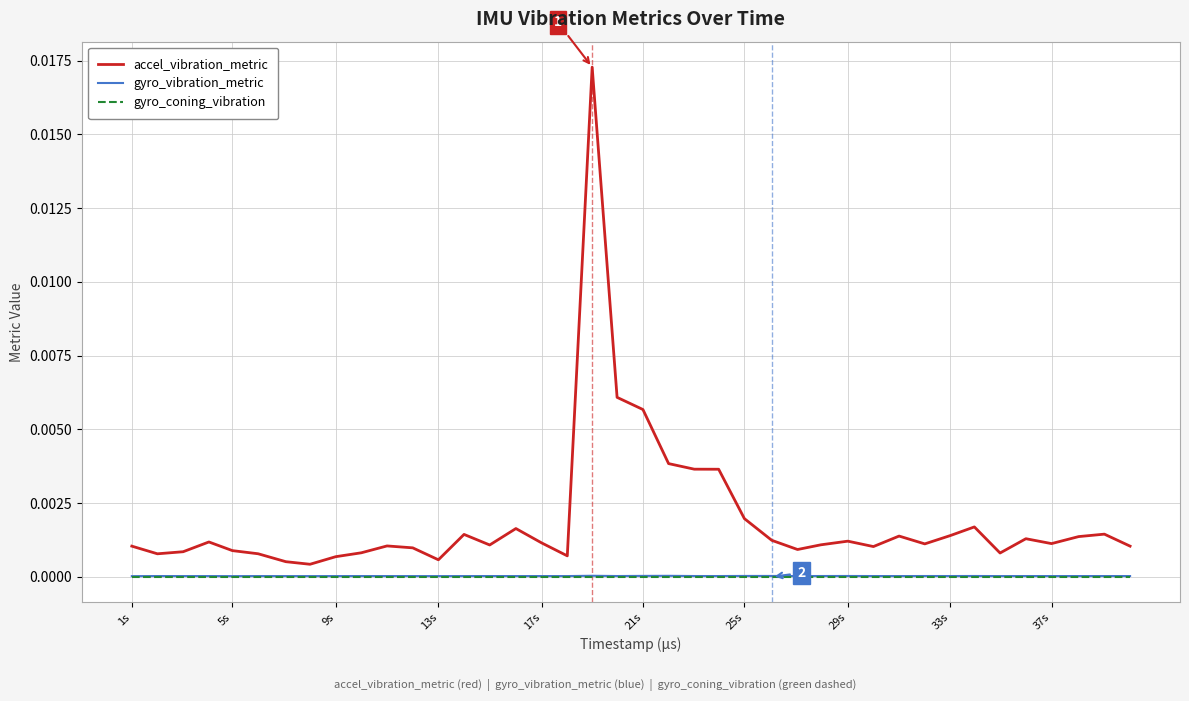

Which series has the largest total across all categories?

accel_vibration_metric